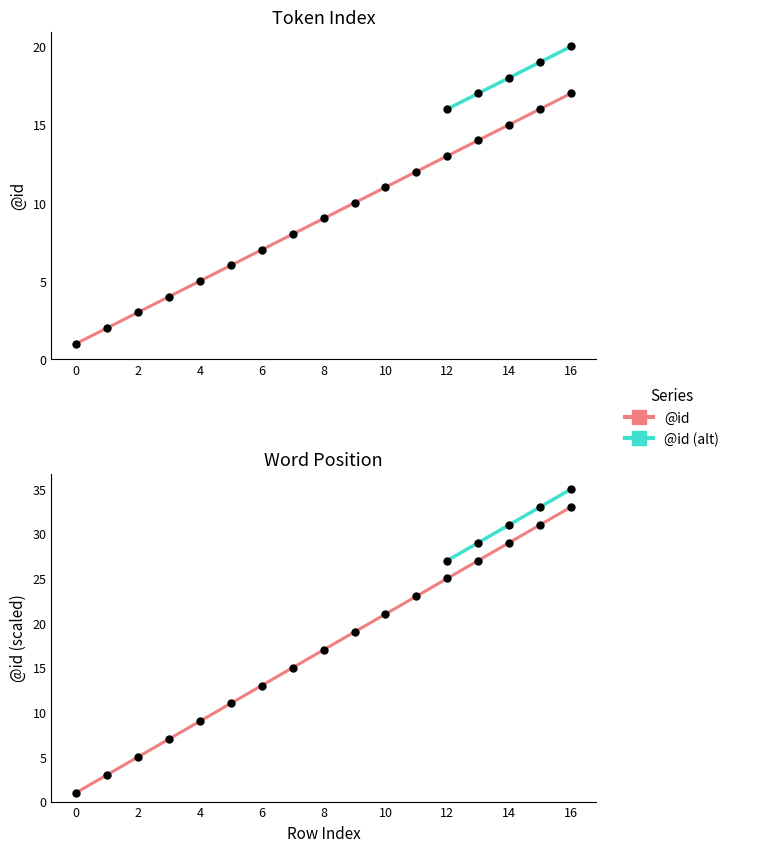

List the labels in order of value, largest first.

16, 15, 14, 13, 12, 11, 10, 9, 8, 7, 6, 5, 4, 3, 2, 1, 0